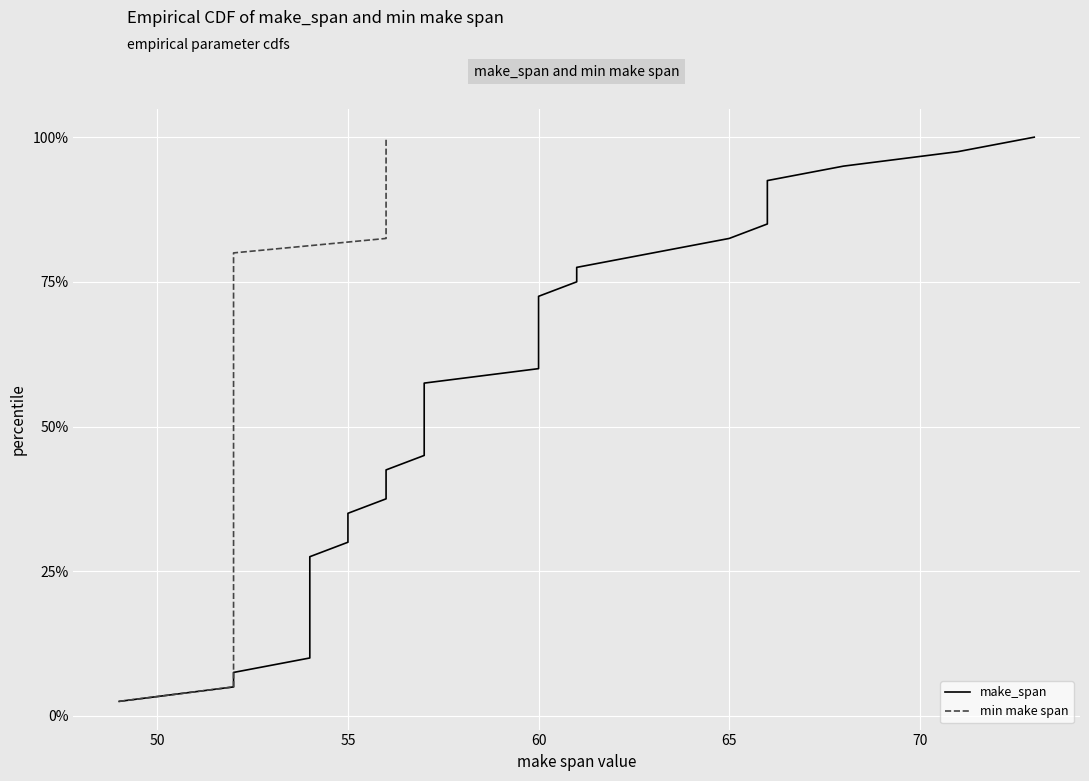

Reading left to right, transcribe all the data shown in this chart.

make_span: 0.0	0.1	0.1	0.1	0.1	0.1	0.2	0.2	0.2	0.2	0.3	0.3	0.3	0.3	0.4	0.4	0.4	0.5	0.5	0.5	0.5	0.6	0.6	0.6	0.6	0.7	0.7	0.7	0.7	0.8	0.8	0.8	0.8	0.8	0.9	0.9	0.9	0.9	1.0	1.0
min make span: 0.0	0.1	0.1	0.1	0.1	0.1	0.2	0.2	0.2	0.2	0.3	0.3	0.3	0.3	0.4	0.4	0.4	0.5	0.5	0.5	0.5	0.6	0.6	0.6	0.6	0.7	0.7	0.7	0.7	0.8	0.8	0.8	0.8	0.8	0.9	0.9	0.9	0.9	1.0	1.0